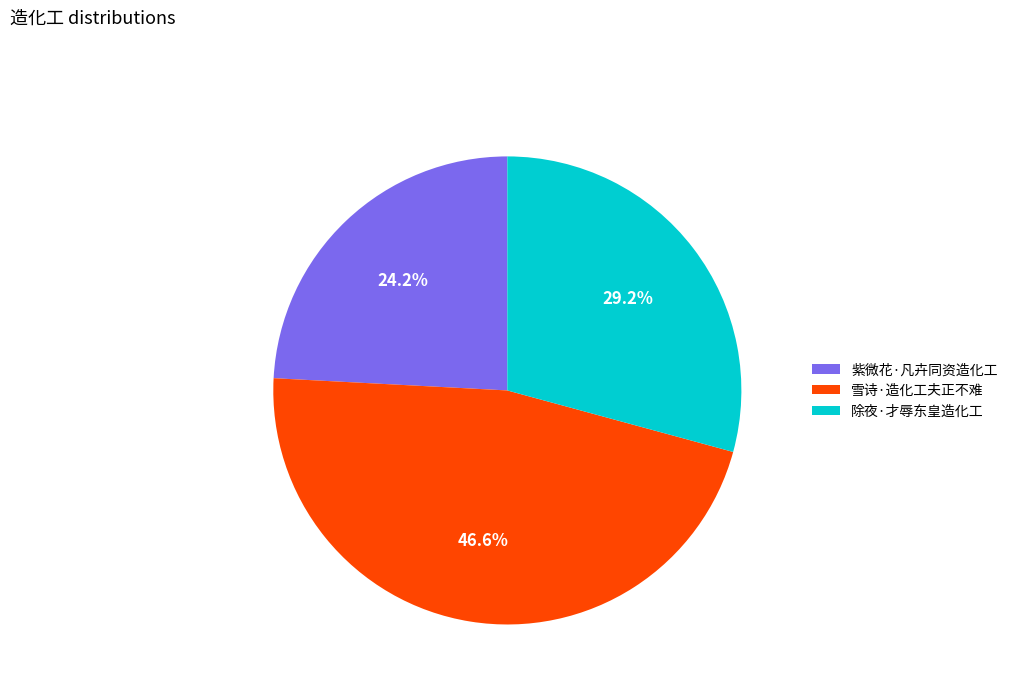

To the nearest percent, what is the average slice percentage?

33%